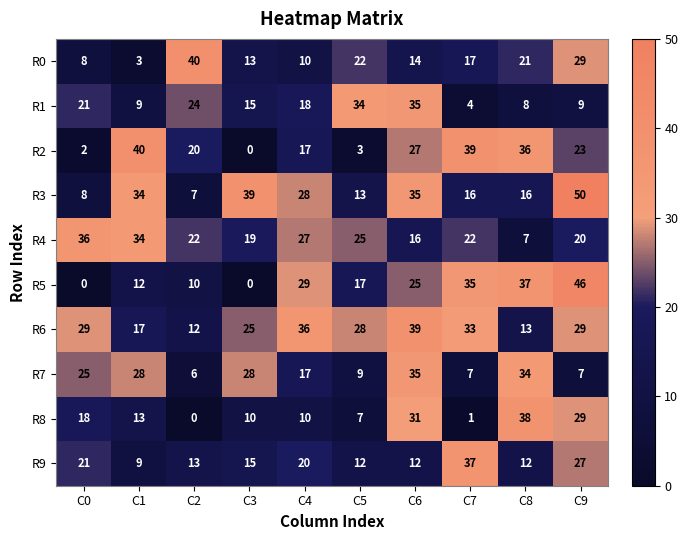

How many data points in R9 are less than 15?

5